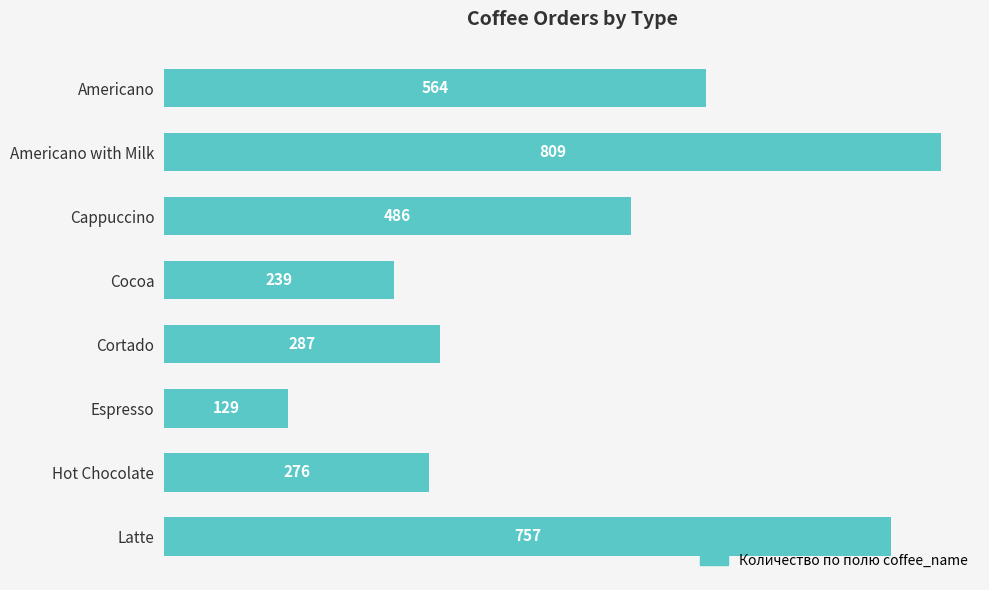

What is the minimum value shown in the chart?

129